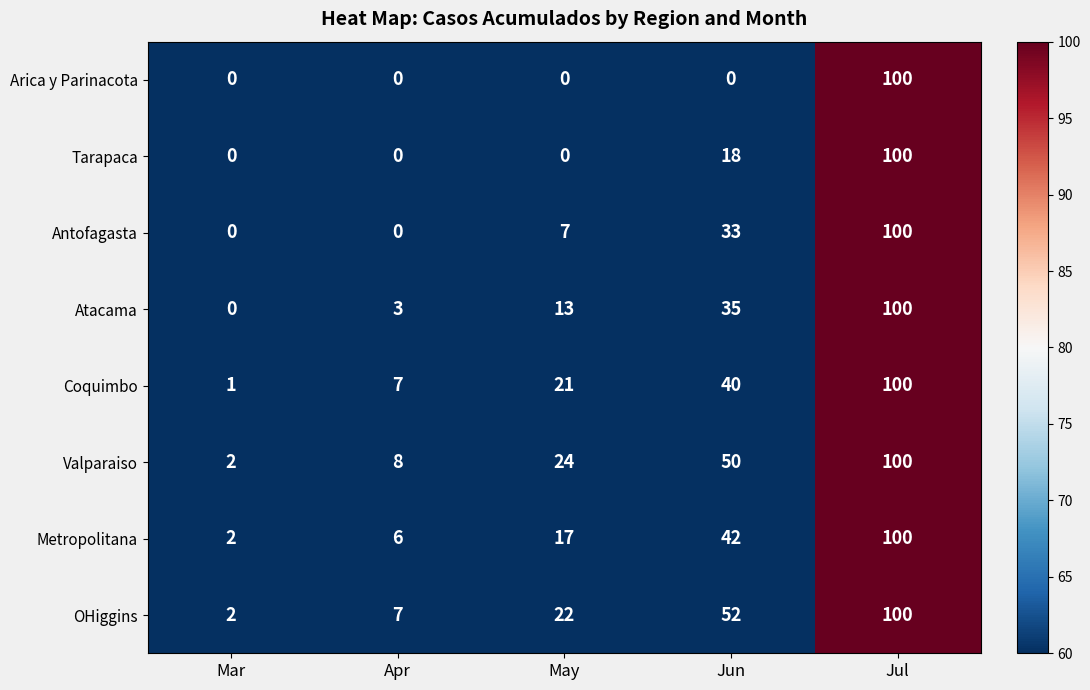

What is the sum of the Atacama values at Apr and May?

16